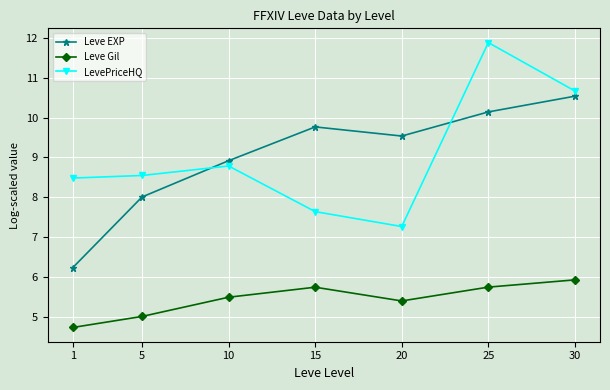

The Leve Gil series shows 8.2 at 5. True or false?

False